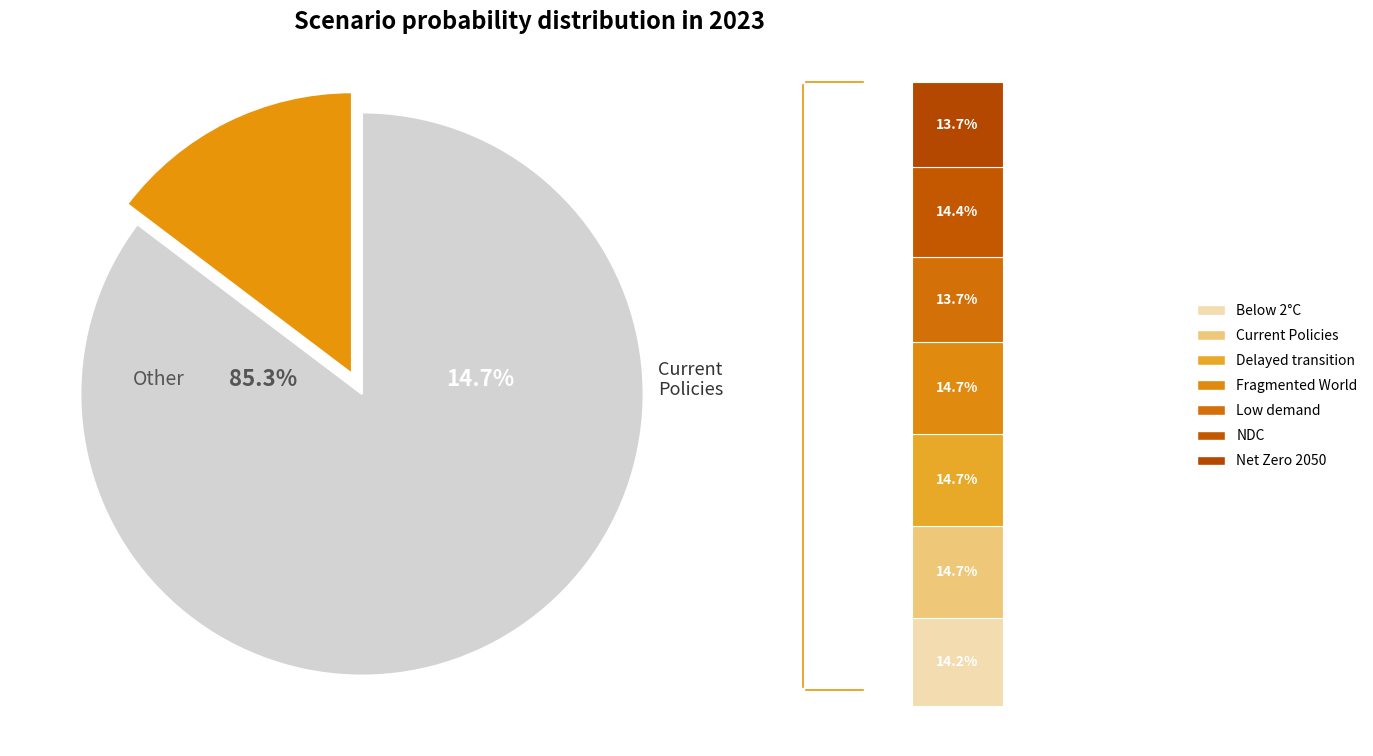

To the nearest percent, what is the average slice percentage?

14%